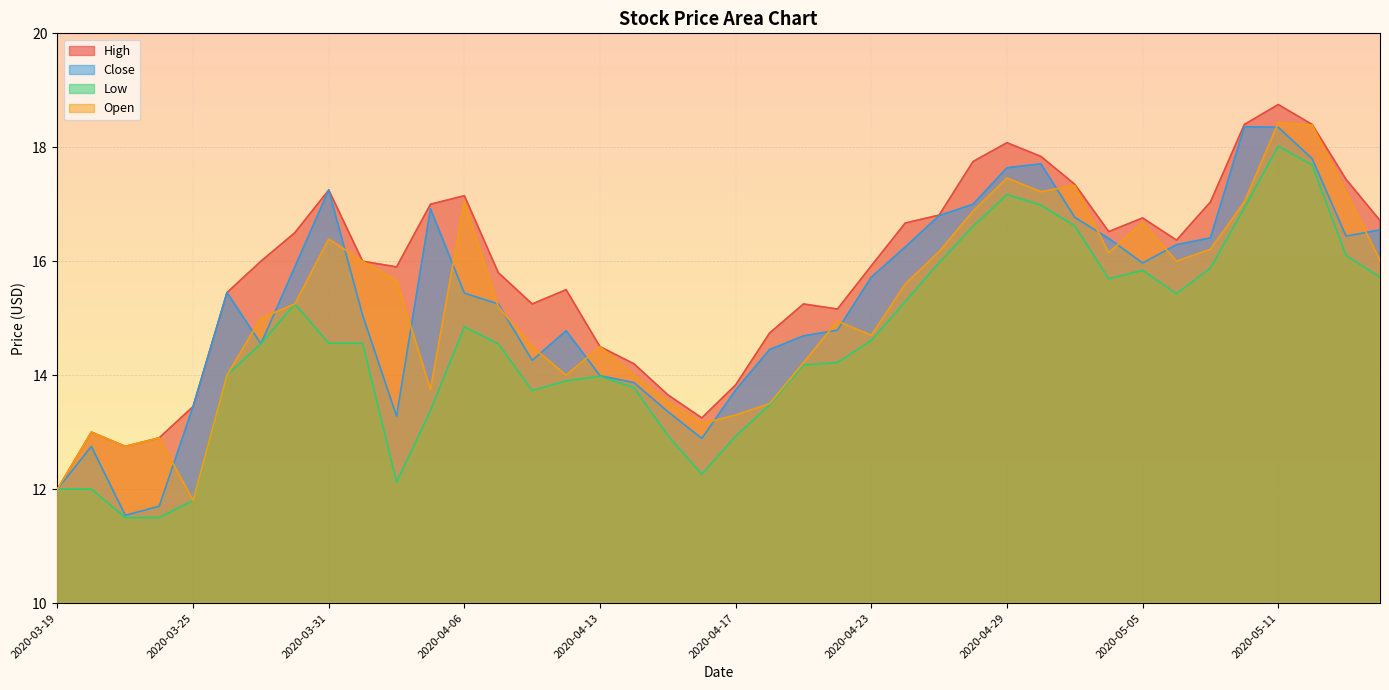

What is the label of the 19th point from the right?

2020-04-20